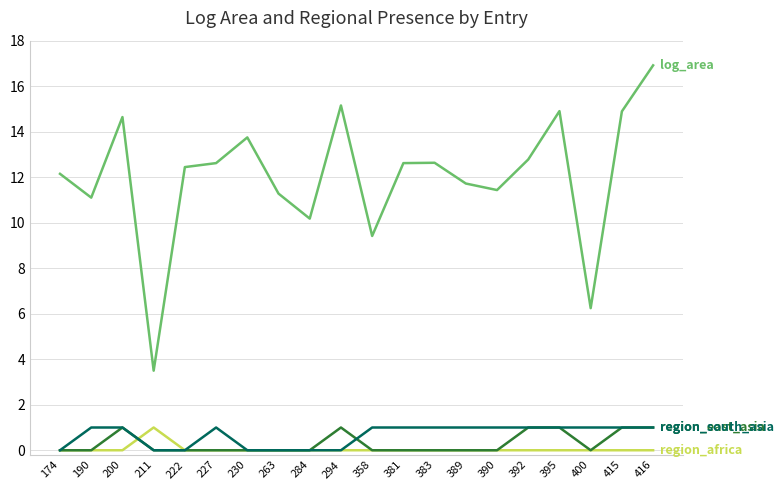

At which category is the sum across all series the highest?

416